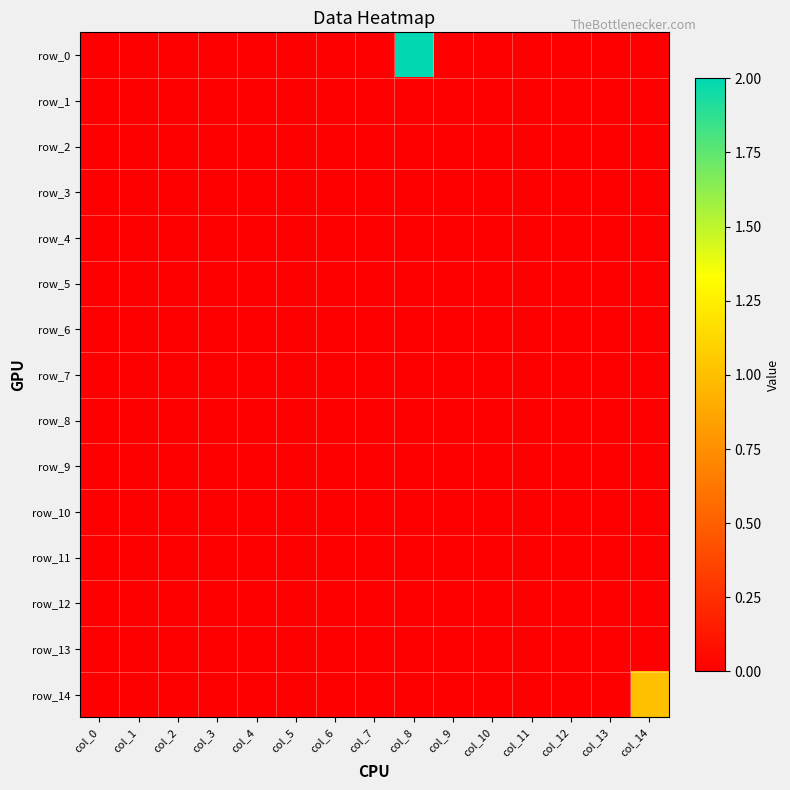

At which label does row_2 reach its minimum?

col_0